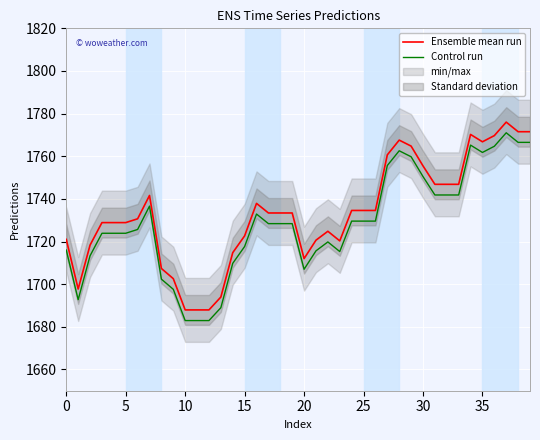

What is the difference between the maximum and minimum values in the Control run series?

88.1